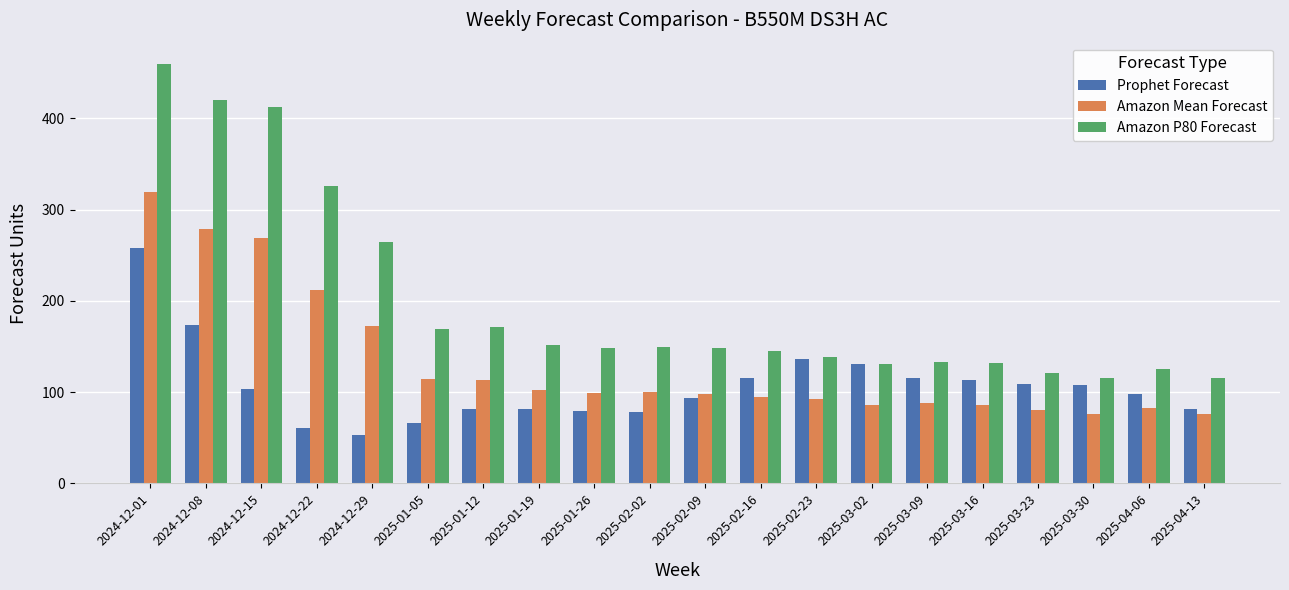

What is the average value of the Prophet Forecast series?

107